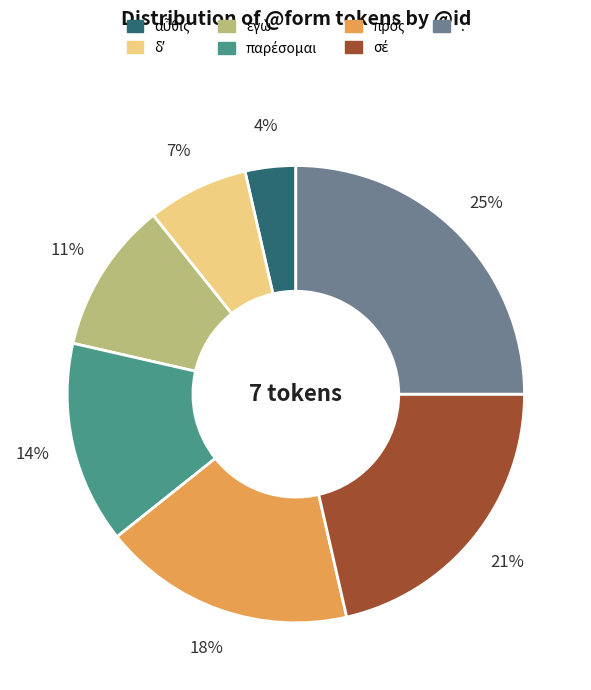

To the nearest percent, what is the difference between the largest and smallest slice percentages?

21%